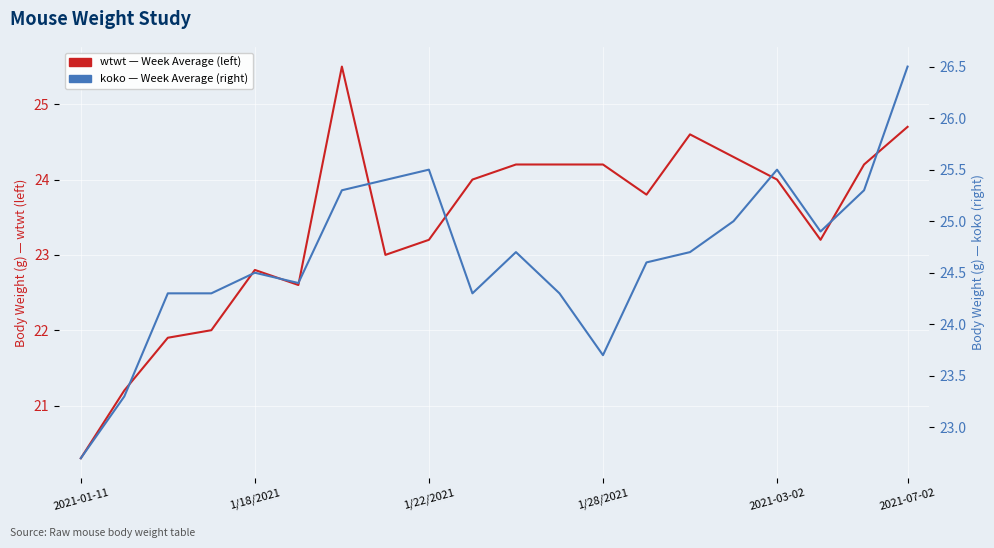

True or false: wtwt (left) and koko (right) intersect in this chart.

True